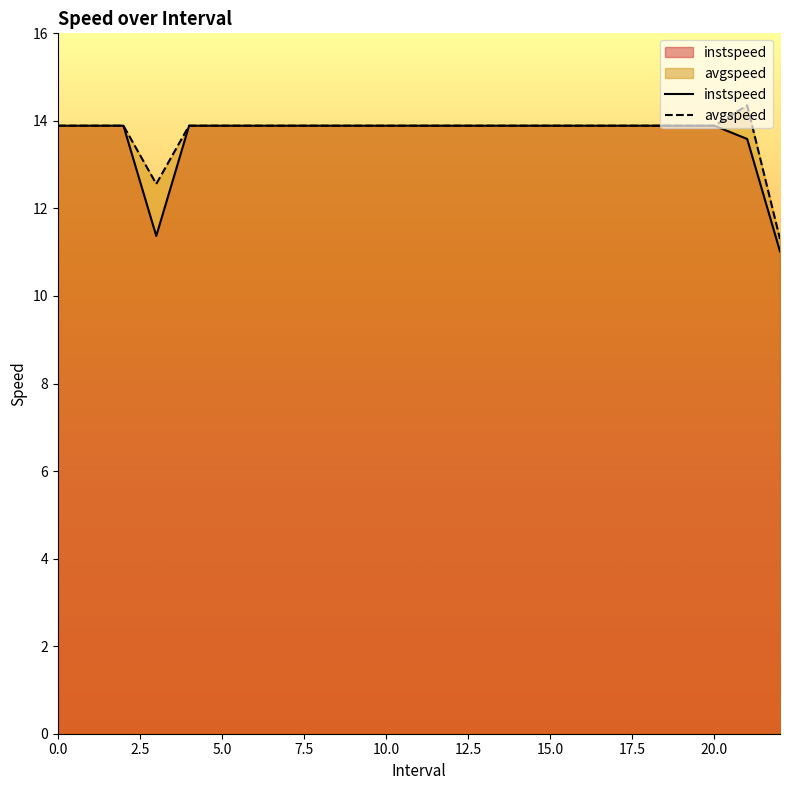

True or false: avgspeed and instspeed cross at least once.

False